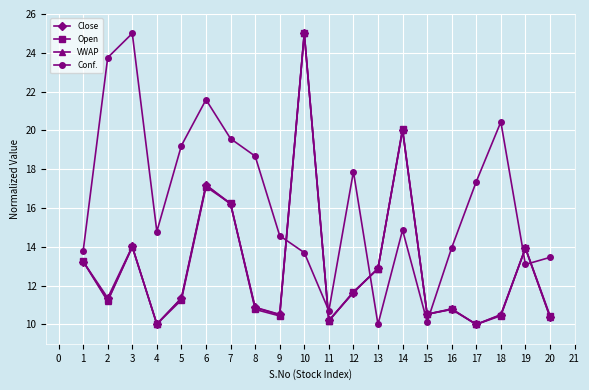

What is the value of the Conf. point at the 8th from the left?

18.7